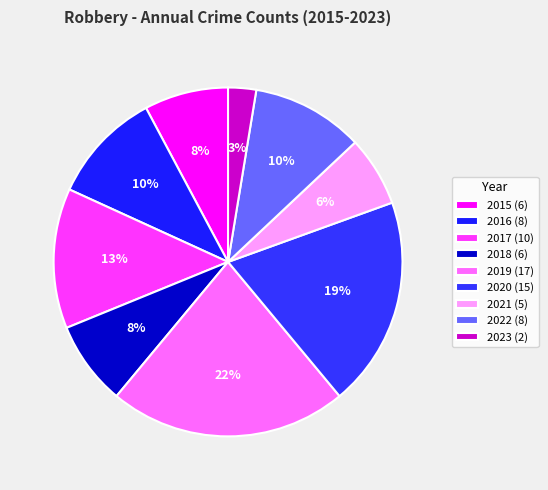

How many segments does this pie chart have?

9